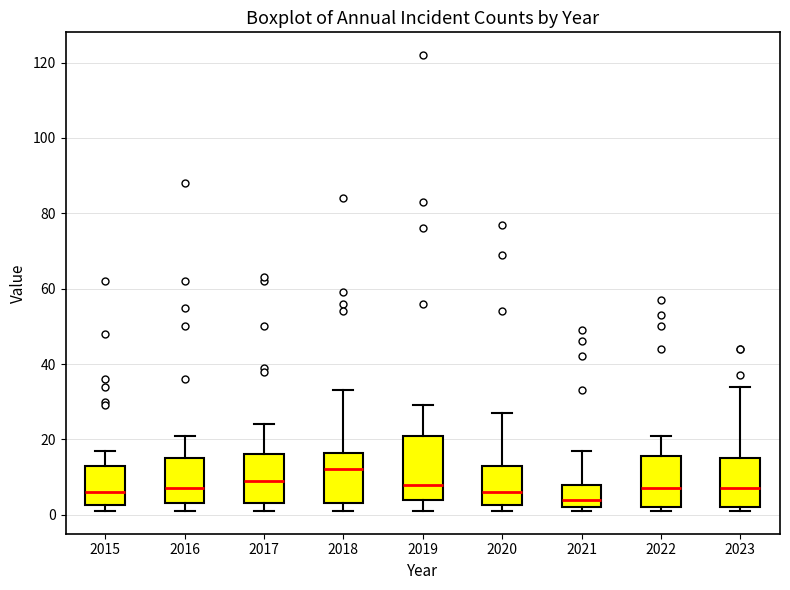

Where is the lower edge of the box at x = 2019 on the y-axis? The values are not printed on the chart, so give them approximately, as read against the axis.

4